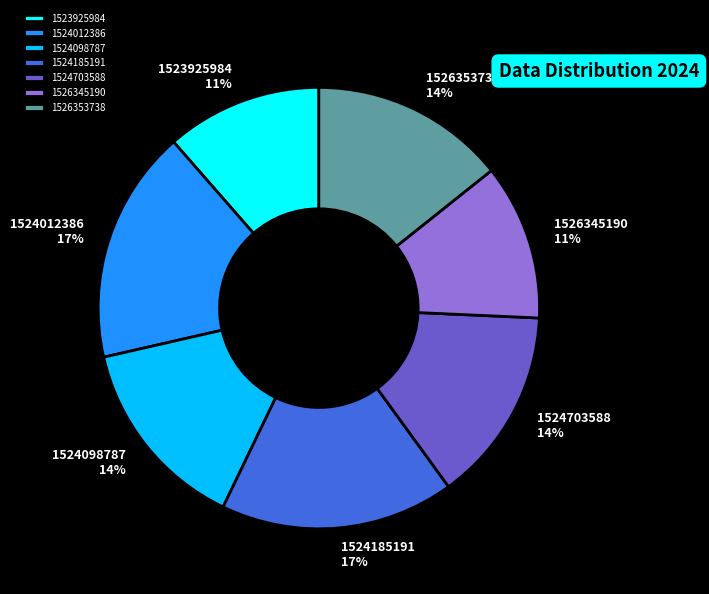

To the nearest percent, what portion does 1524185191 represent?

17%